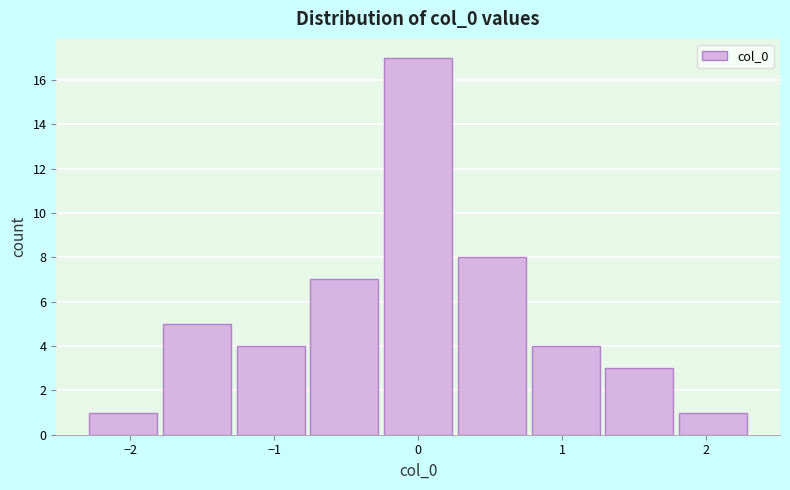

What is the height of the bar covering -0.3 to 0.3 on the x-axis? Neither the bar edges nor the heights are printed on the chart, so give them approximately, as read against the axes.

17